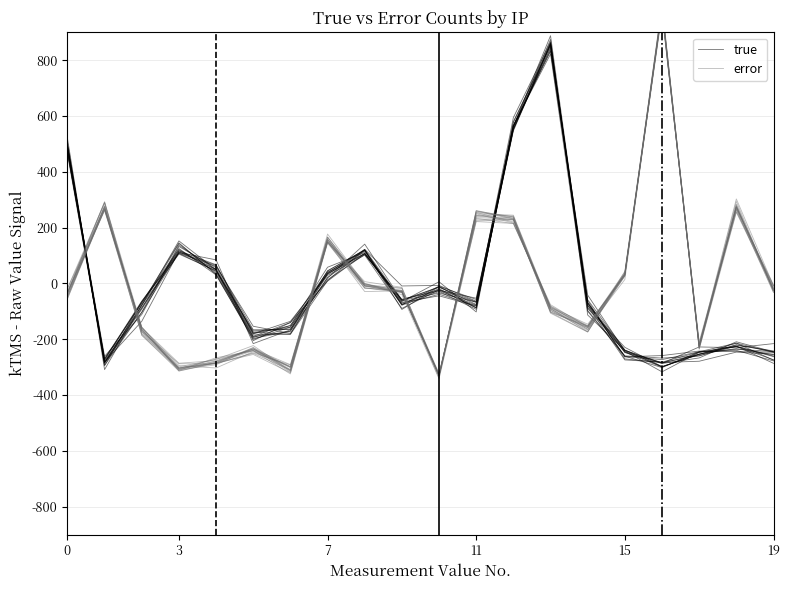

Where is error nearest to the value 328?

18